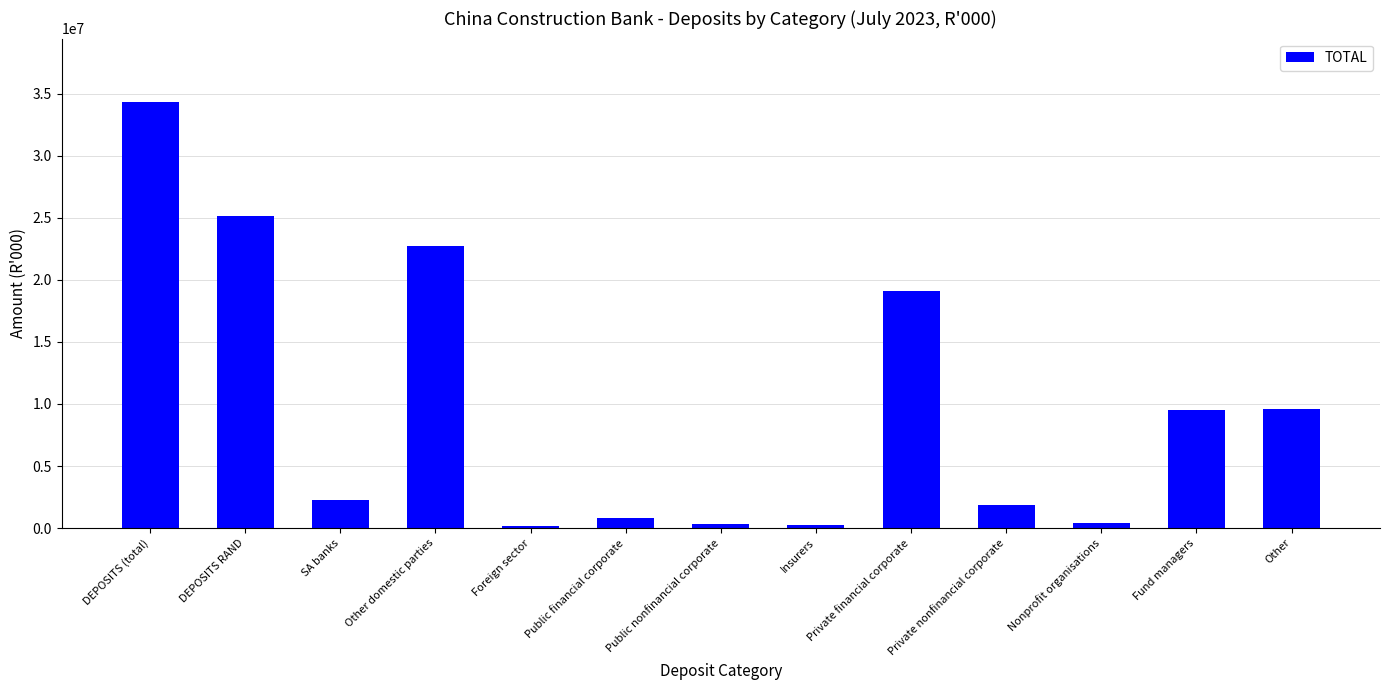

Are the bars horizontal?

No